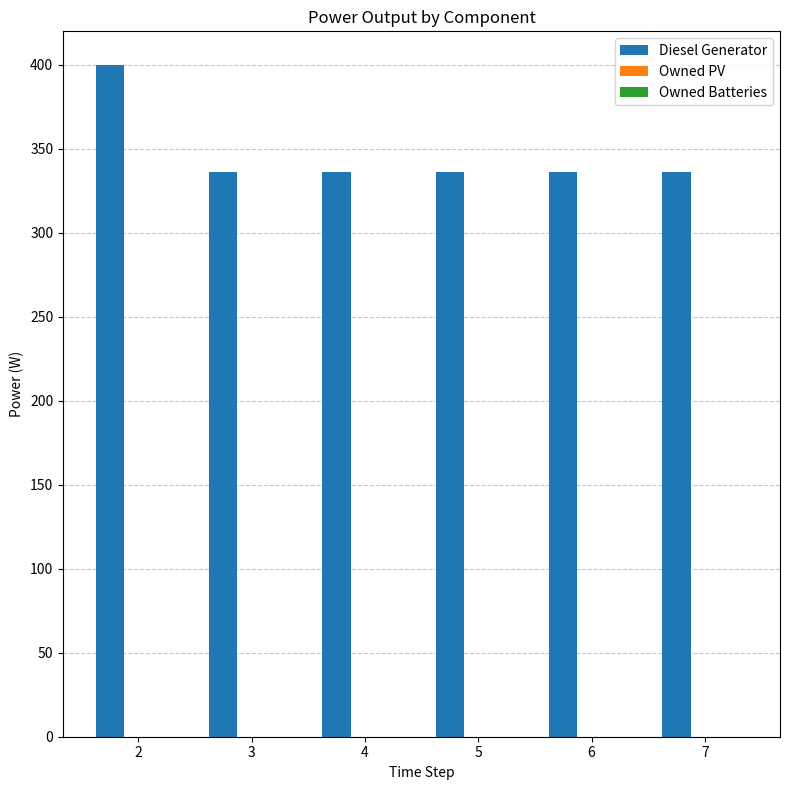

What is the smallest value displayed?

336